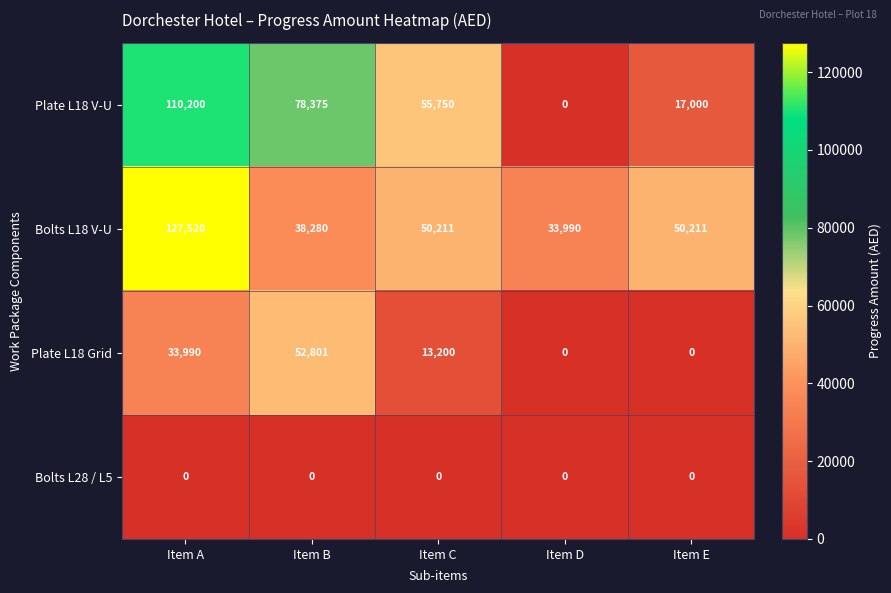

Which series has the largest total across all categories?

Bolts L18 V-U